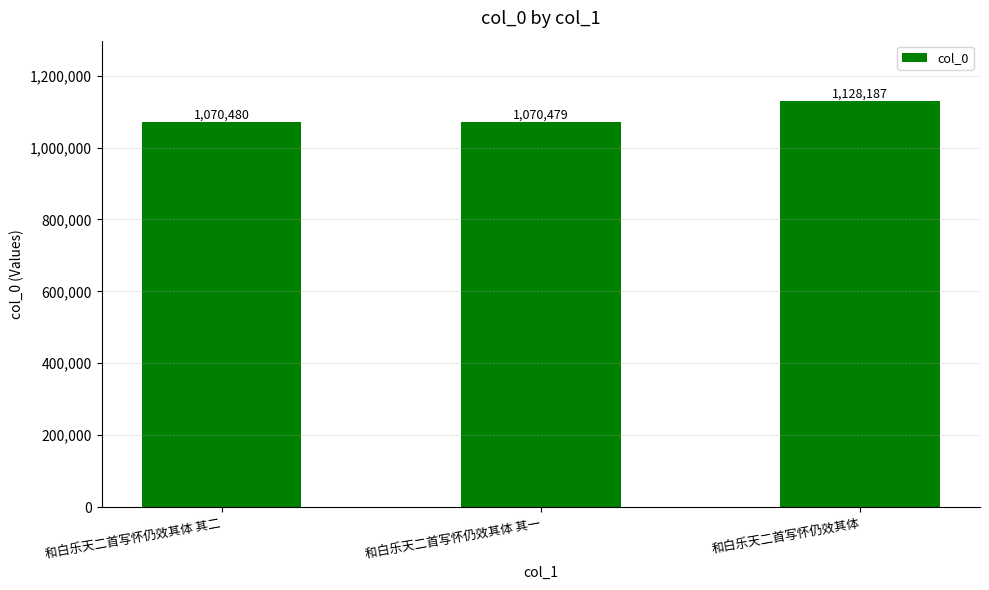

Rank the categories by value from highest to lowest.

和白乐天二首写怀仍效其体, 和白乐天二首写怀仍效其体 其二, 和白乐天二首写怀仍效其体 其一